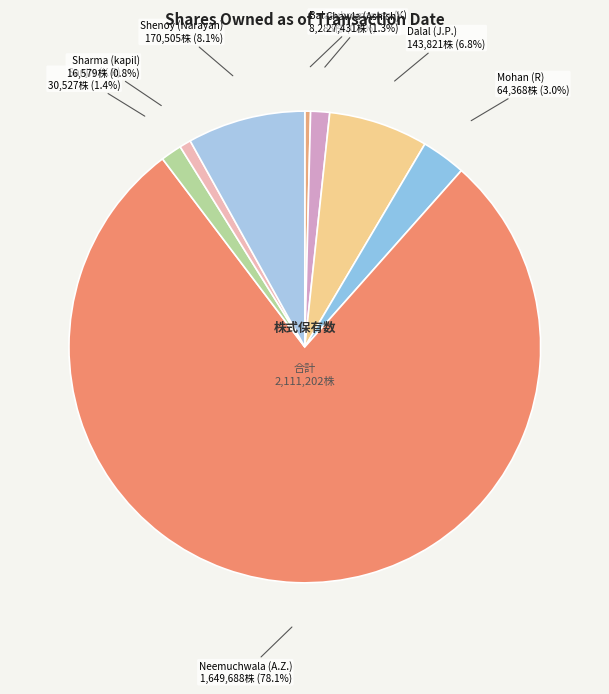

True or false: Balasubramanian (K) accounts for 0% of the total.

True